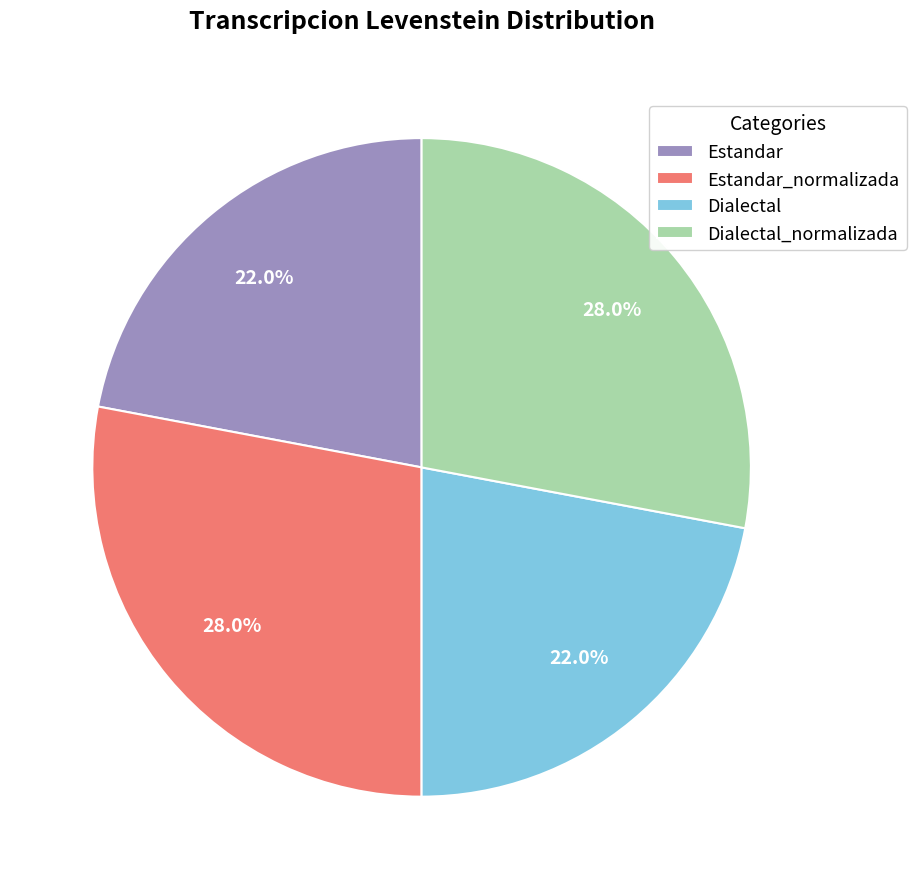

To the nearest percent, what is the difference between the largest and smallest slice percentages?

6%